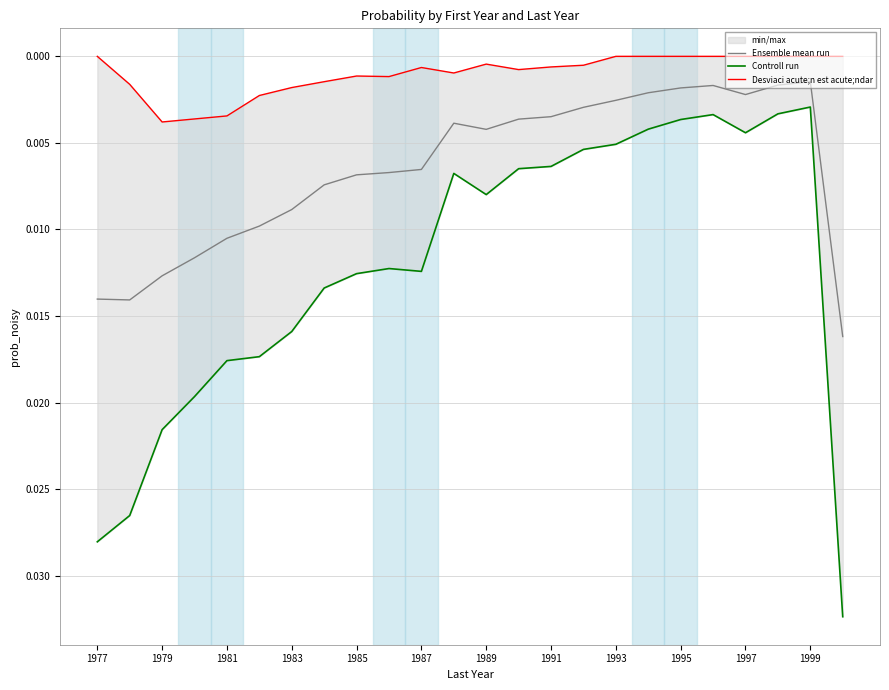

In Desviaci acute;n est acute;ndar, how many points are higher than both neighbors (excluding endpoints)?

4